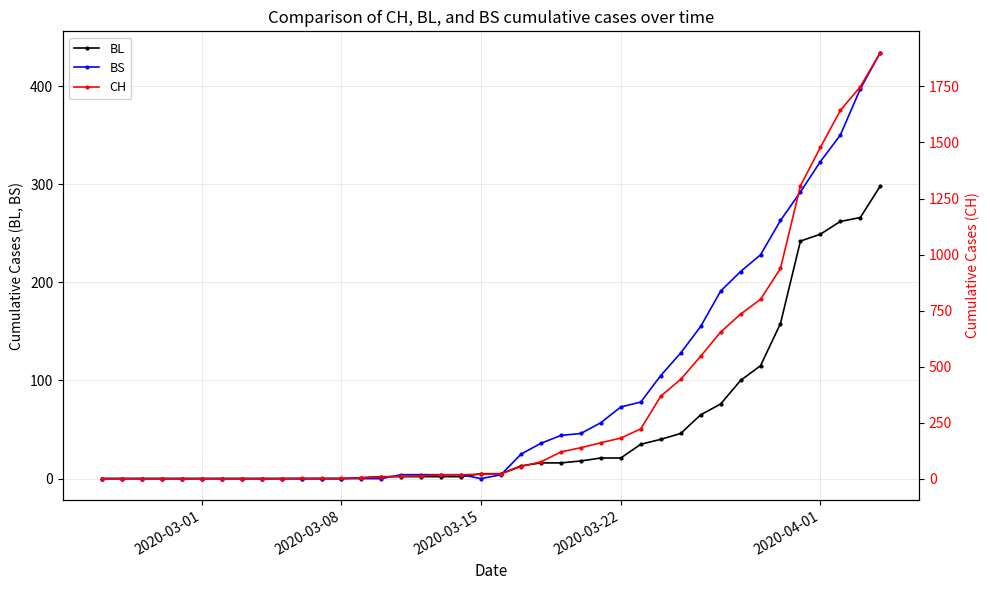

What is the highest value of the BS series?

434